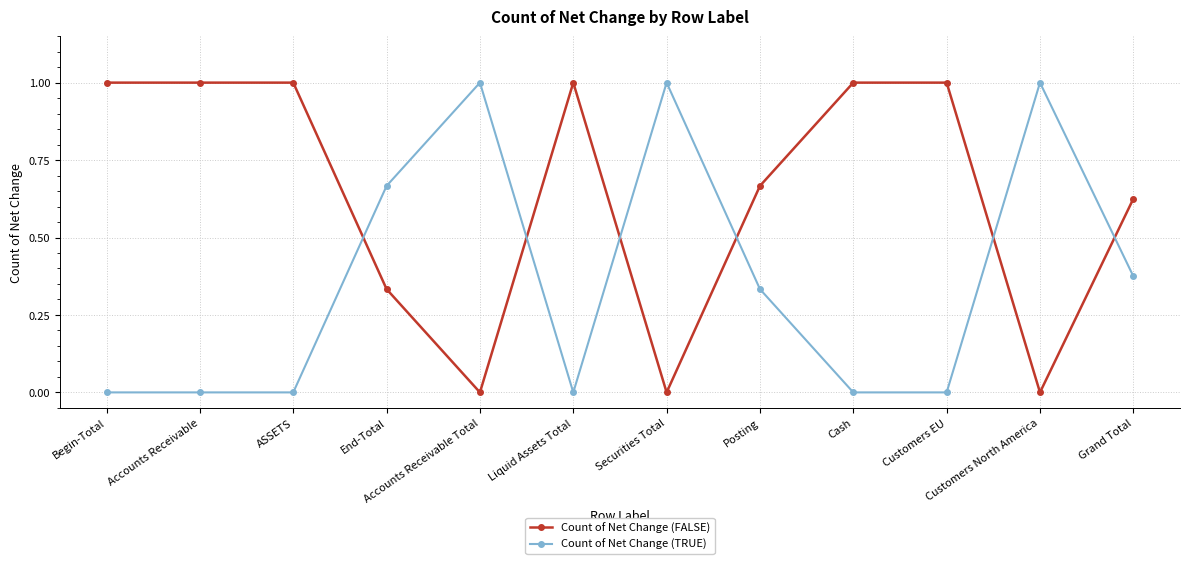

What is the value of the Count of Net Change (FALSE) point at the 10th from the left?

1.0